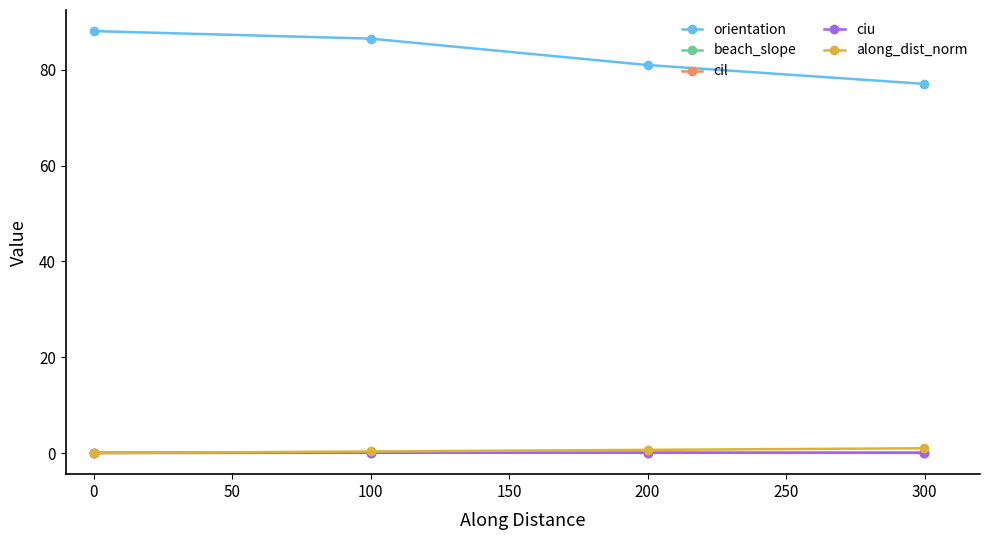

At how many categories does at least one series exceed 61?

4